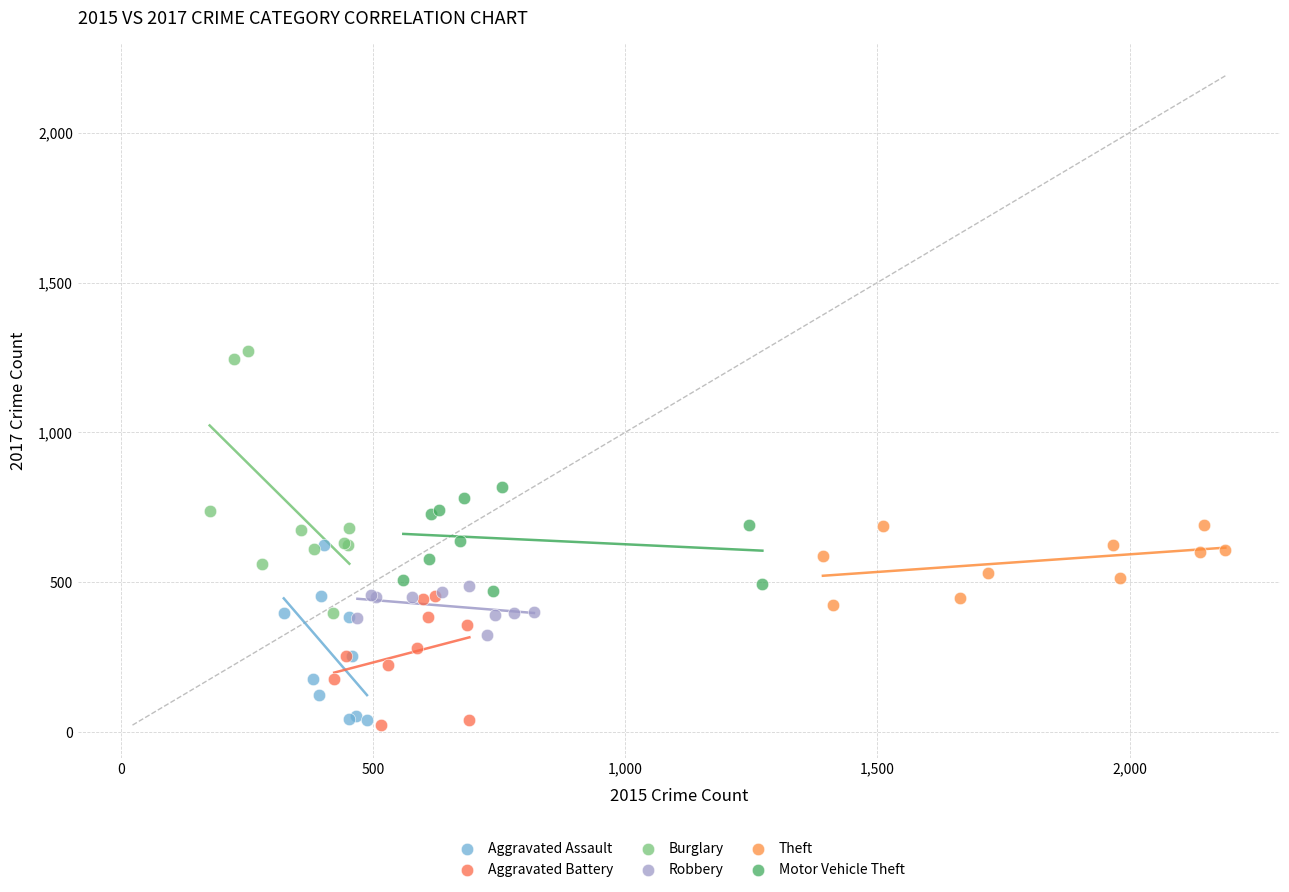

Which series reaches the maximum Y coordinate?

Burglary